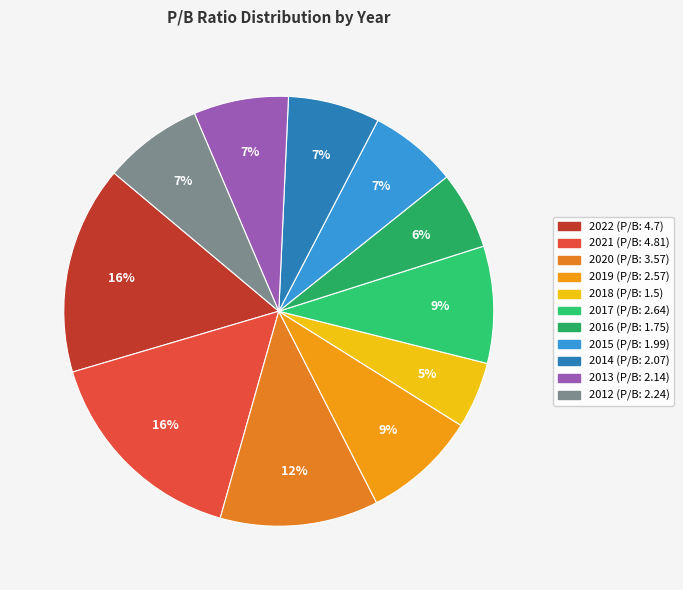

Does any single category account for the majority?

No